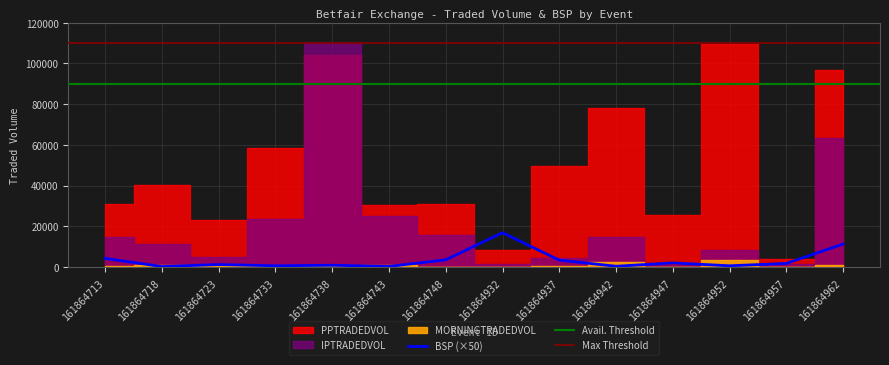

What is the highest value of the BSP (×50) series?

16867.5